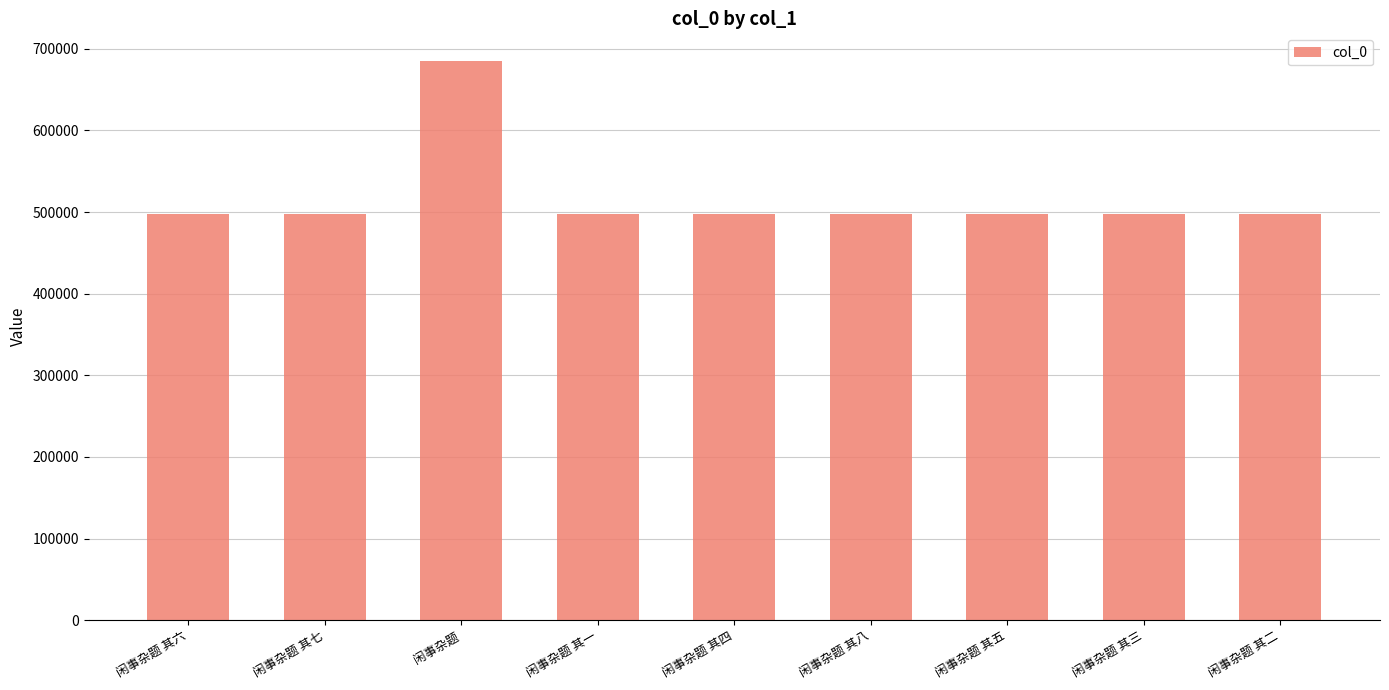

The value at 闲事杂题 其七 is 498057. True or false?

True